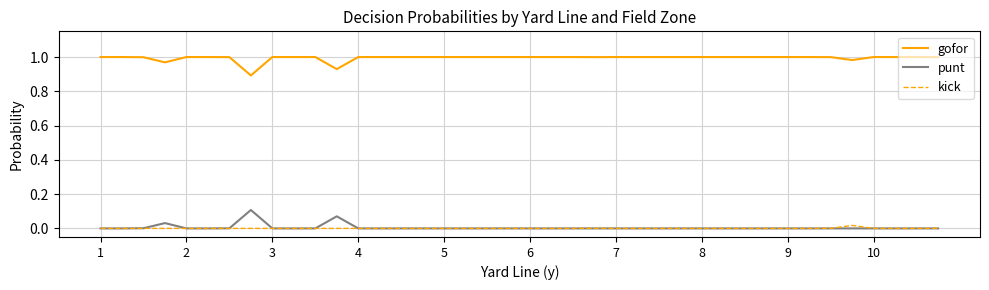

True or false: gofor and punt cross at least once.

False